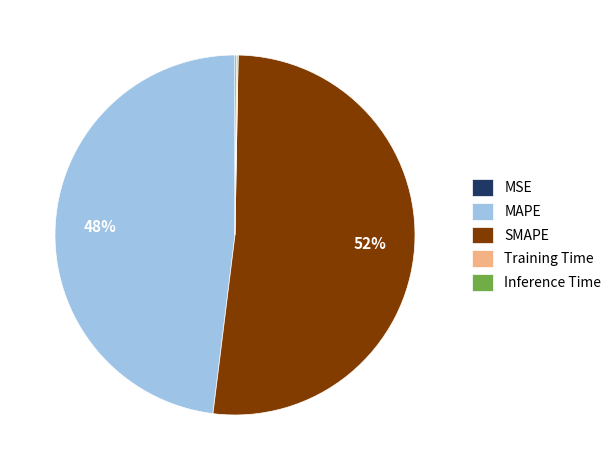

To the nearest percent, what portion does SMAPE represent?

52%